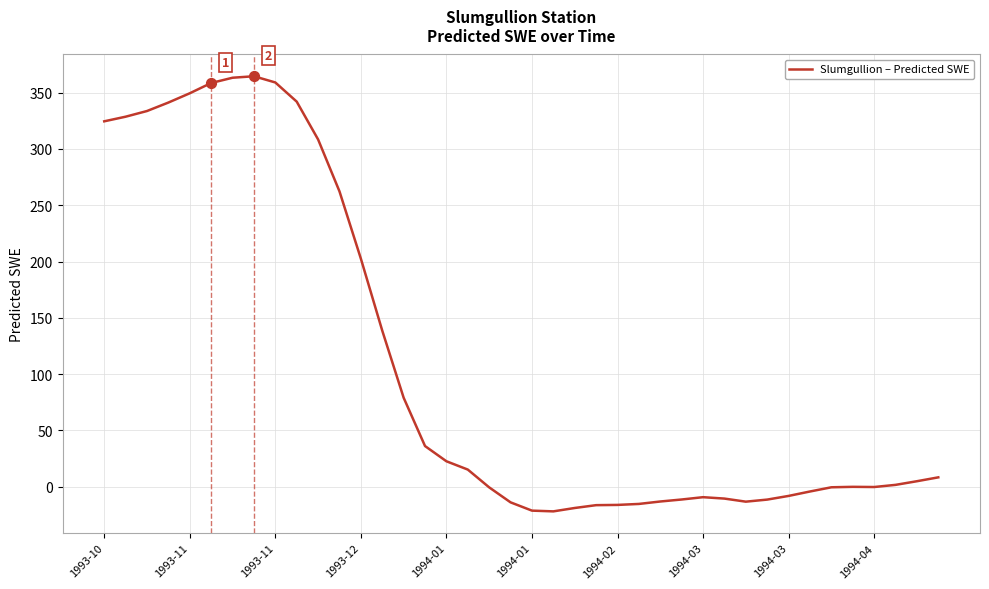

What is the smallest value displayed?

-21.8